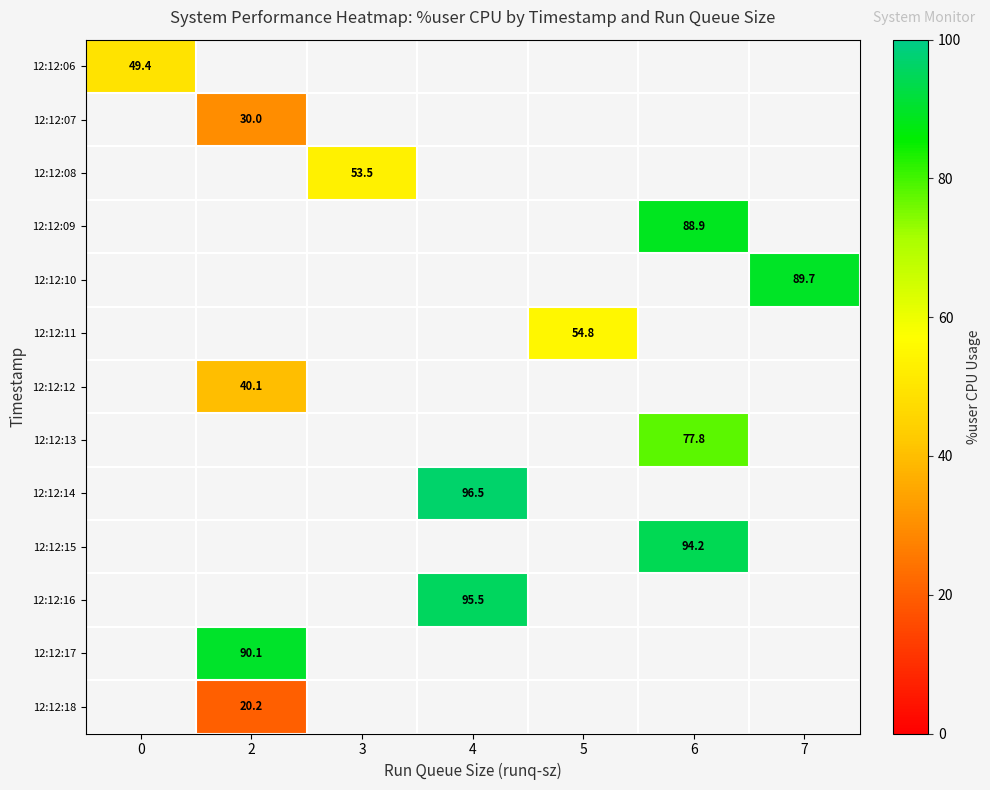

How many series are shown in this chart?

13